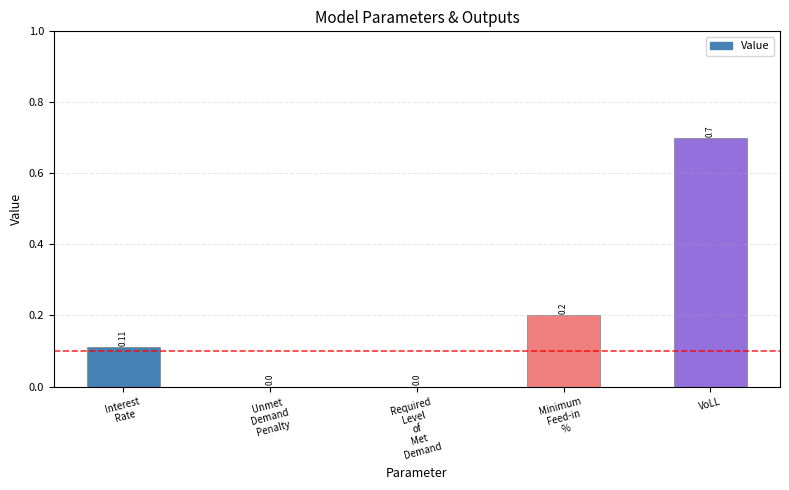

What is the sum of all values?

1.0